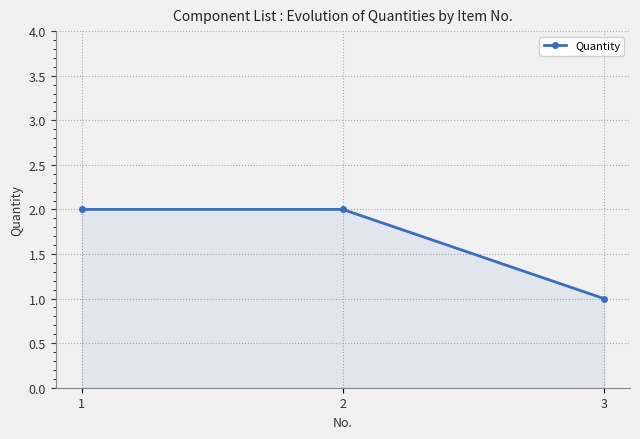

True or false: the data shows 2 at 2.

True